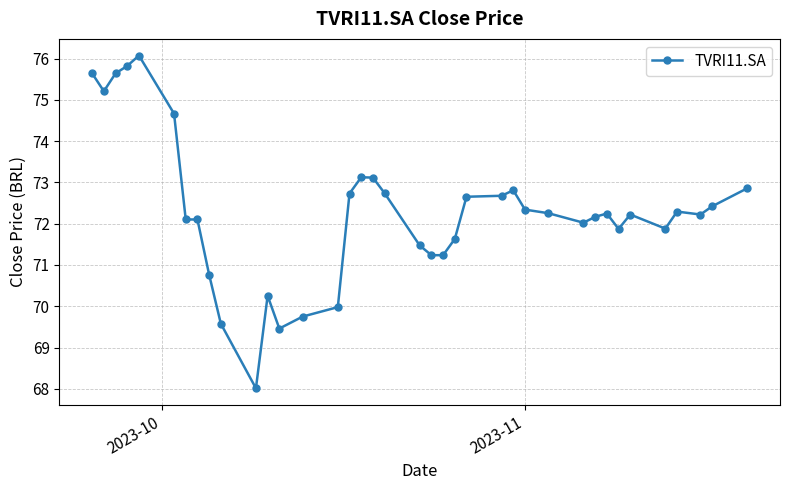

What is the minimum value shown in the chart?

68.0